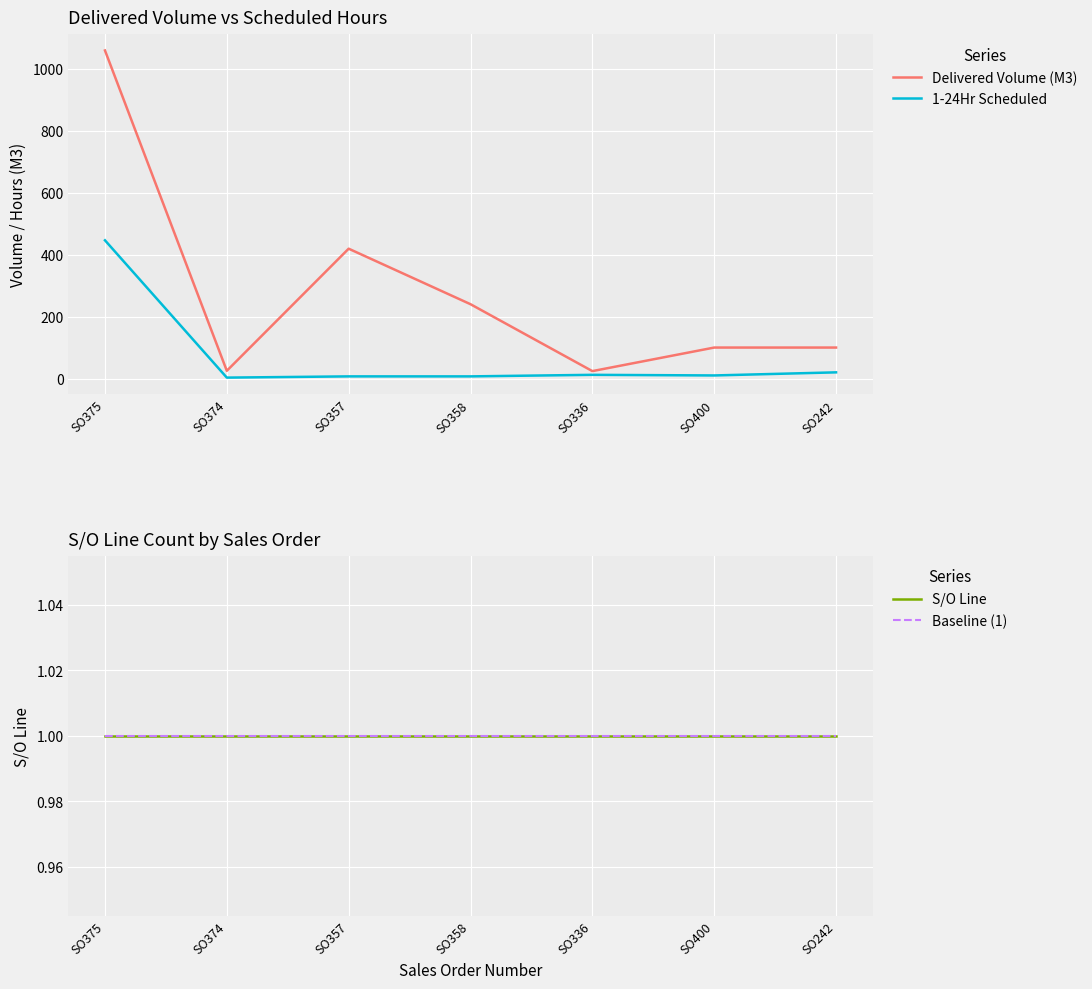

Is the value of S/O Line at SO357 greater than the value of Delivered Volume (M3) at SO358?

No